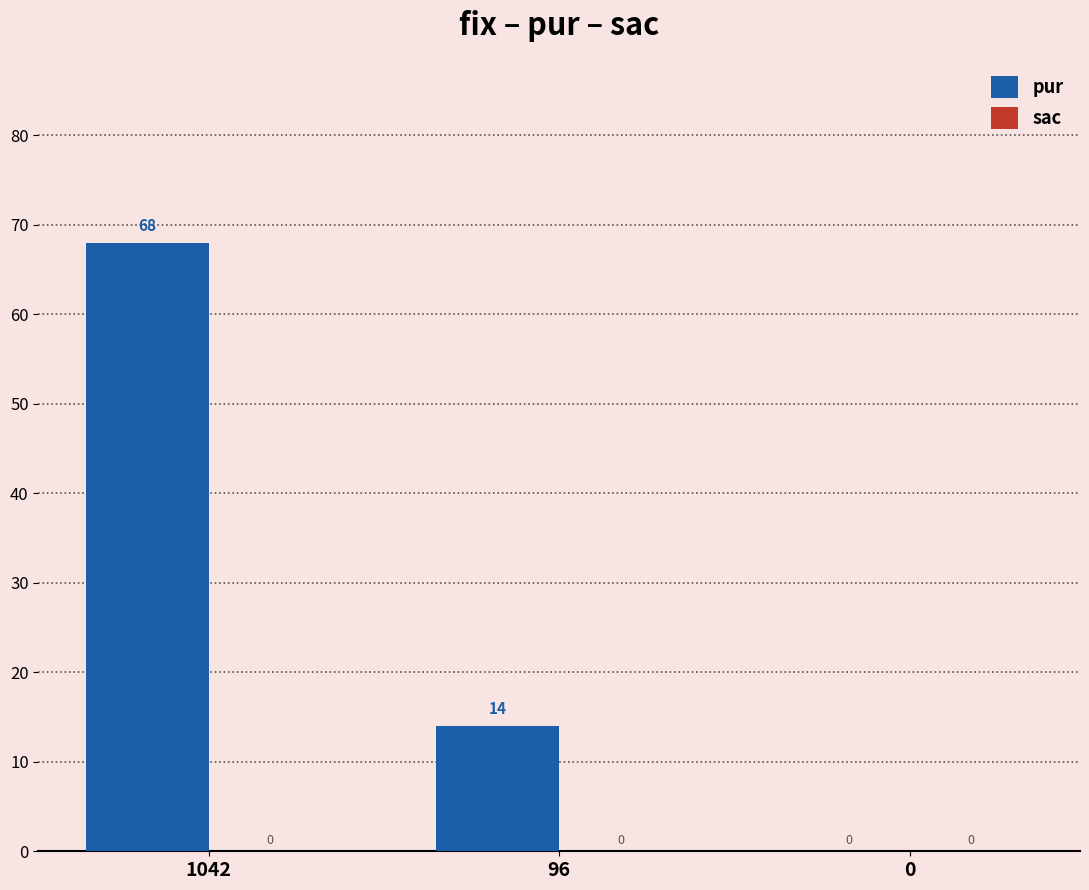

What value does the data have at 1042, to the nearest 5?

70